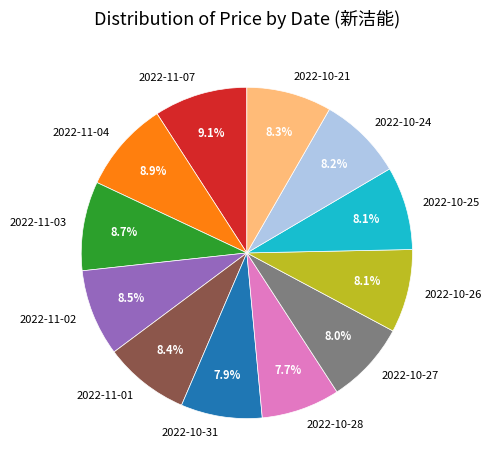

Is there a majority slice in this chart?

No